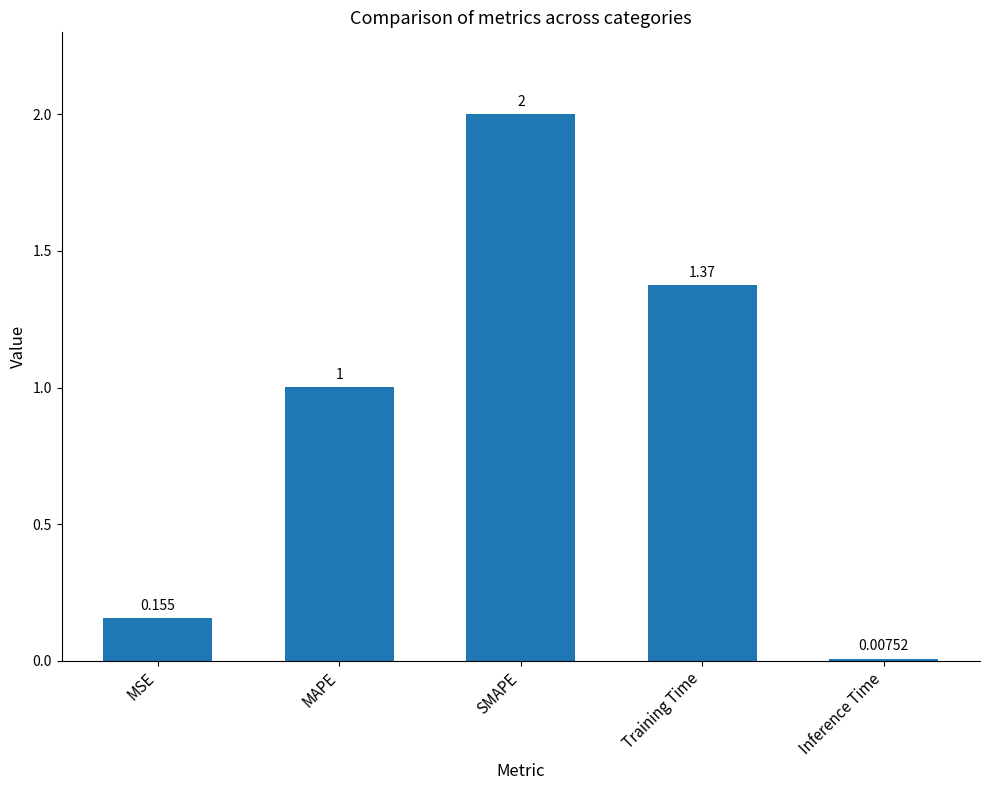

List the labels in order of value, largest first.

SMAPE, Training Time, MAPE, MSE, Inference Time